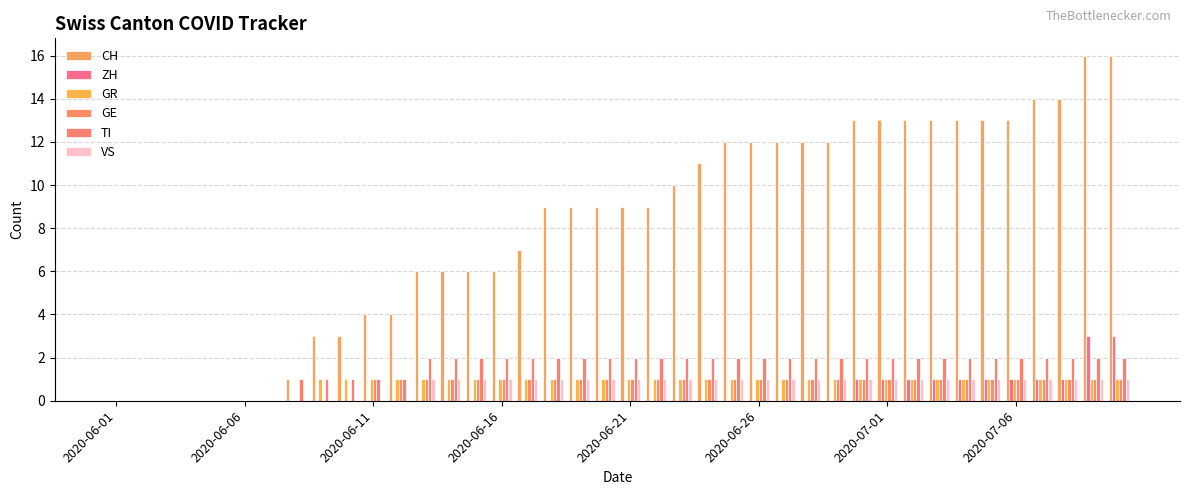

How many categories are shown in the chart?

40